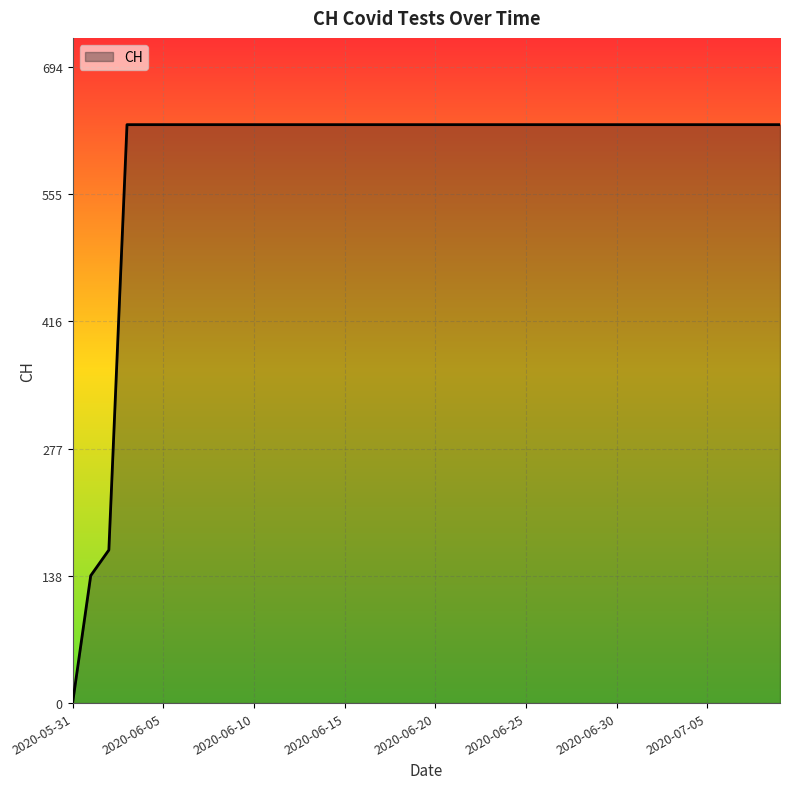

Does the chart display data point markers on the line(s)?

No